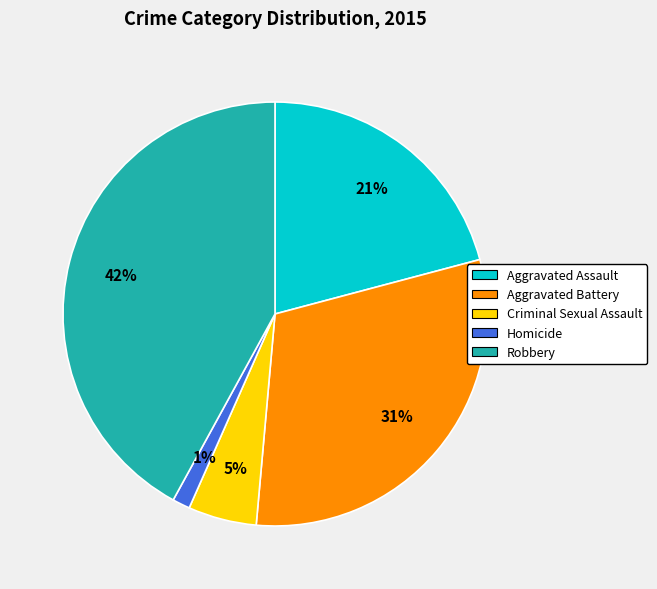

Count the number of slices in the pie.

5